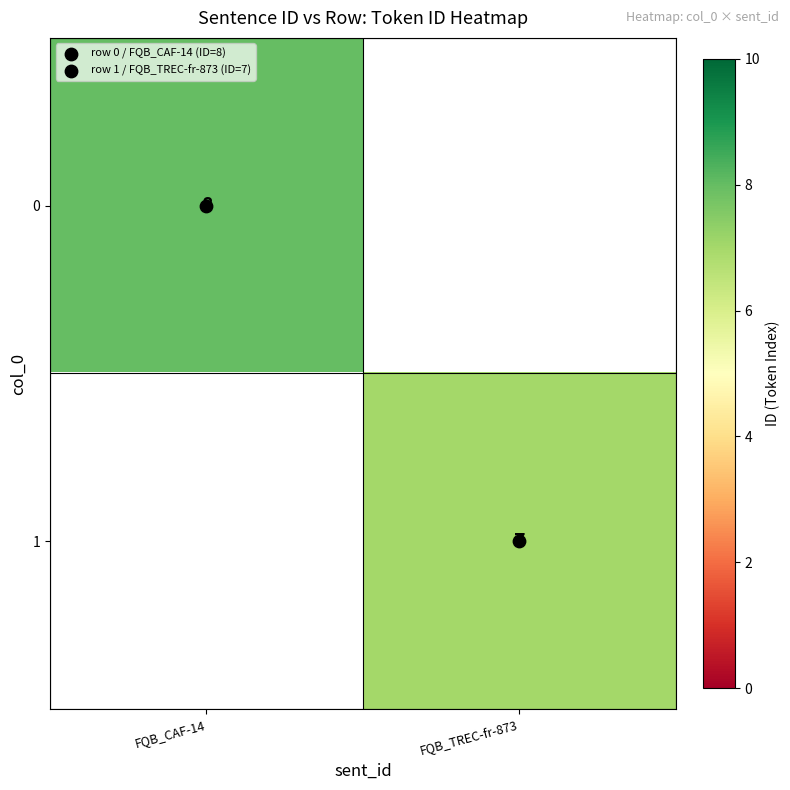

How many values in 1 are above zero?

1